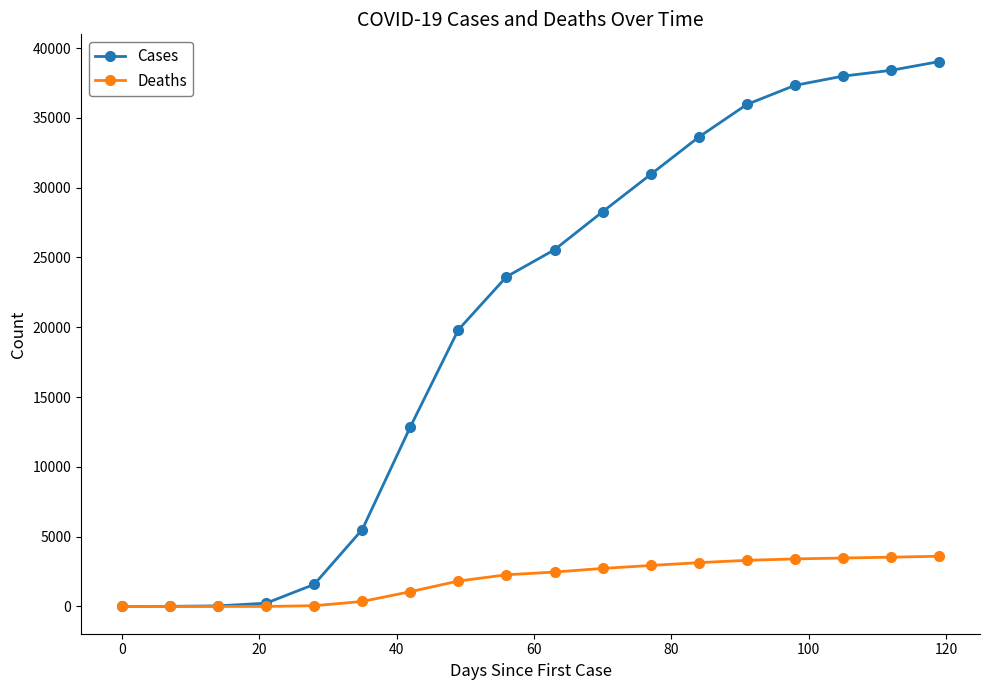

What is the difference between the second highest and second lowest values in the Deaths series?

3532